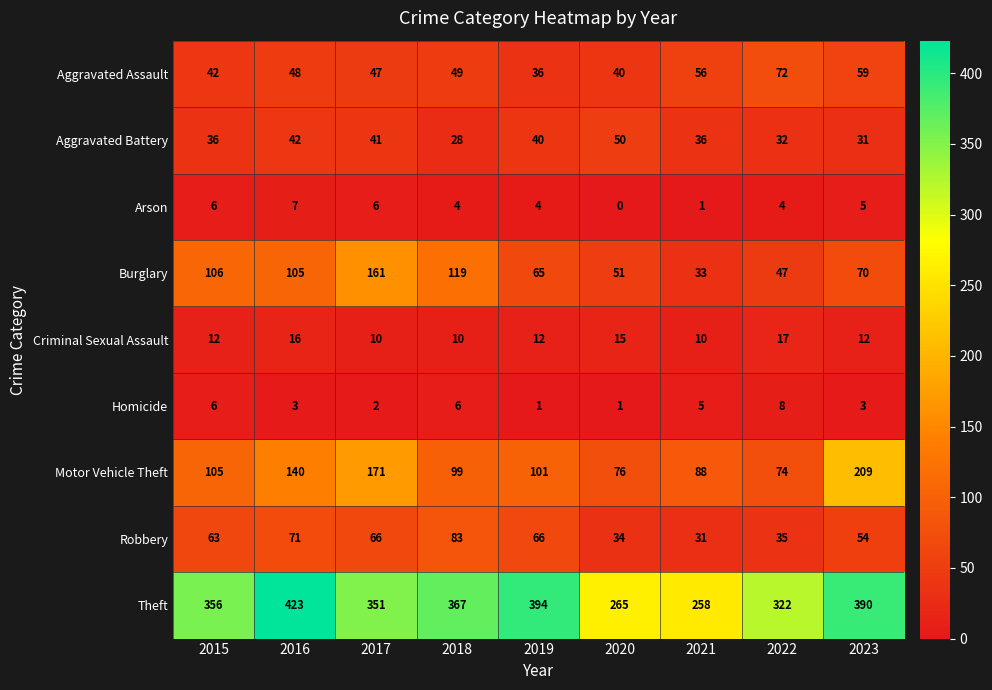

What is the sum of all Theft values?

3126